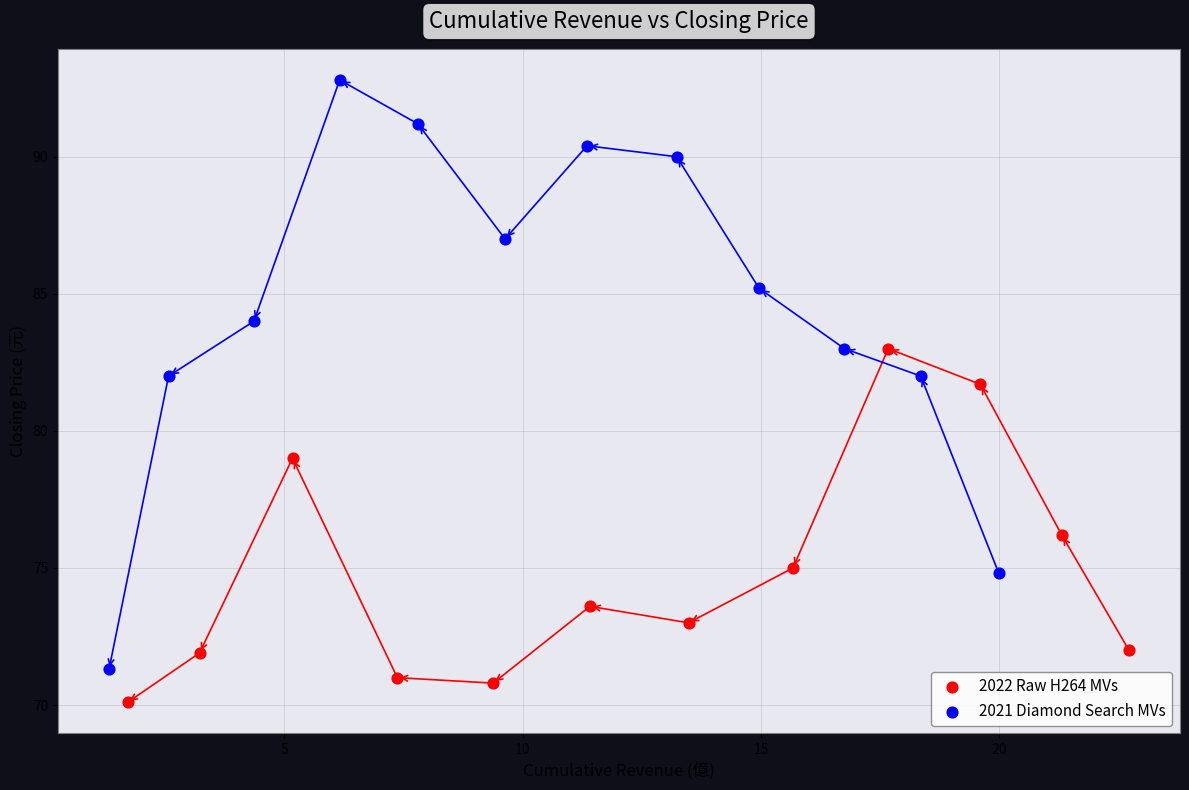

Which series reaches the maximum Y coordinate?

2021 Diamond Search MVs